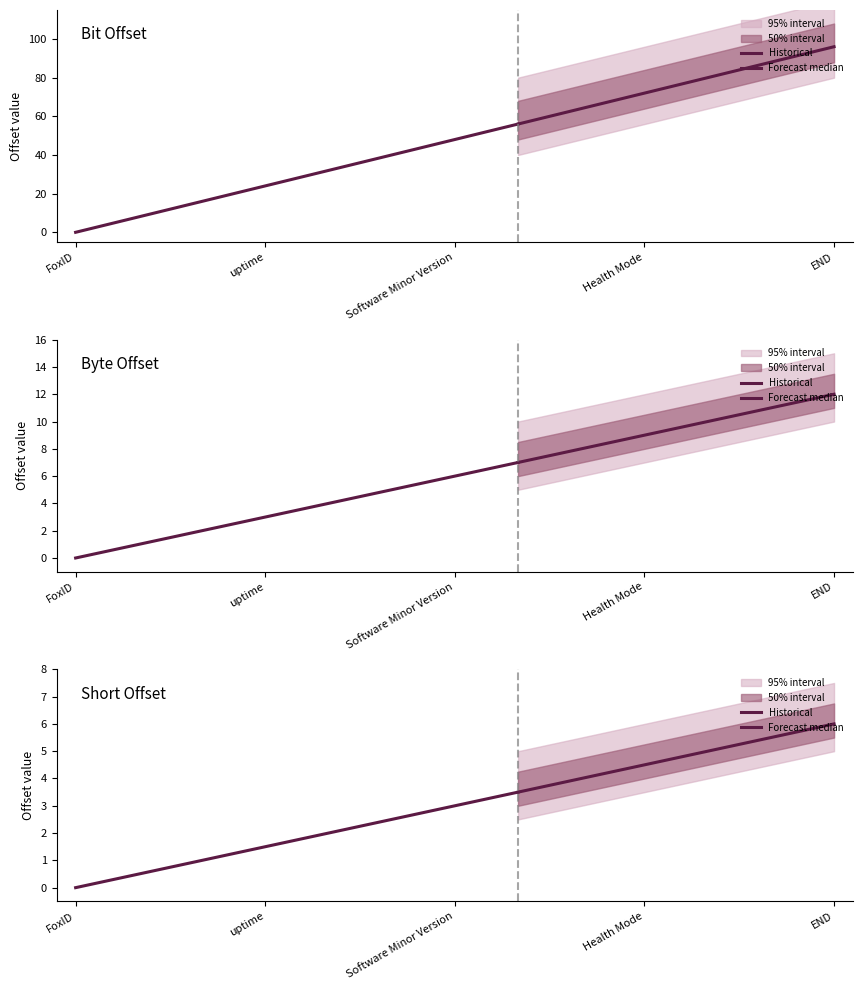

True or false: Long offset has more than 2 points higher than both neighbors.

False